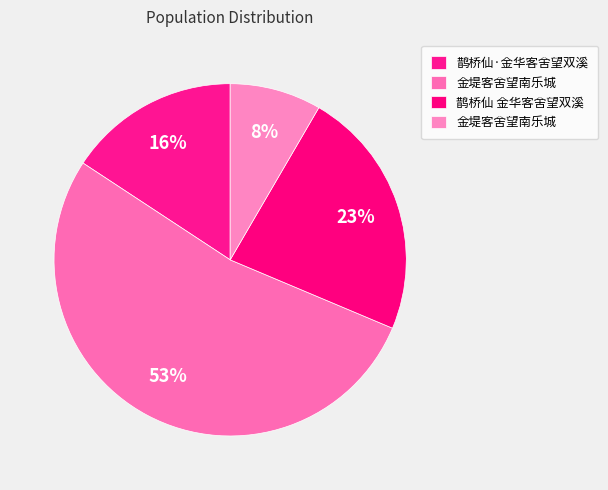

Count the number of slices in the pie.

4